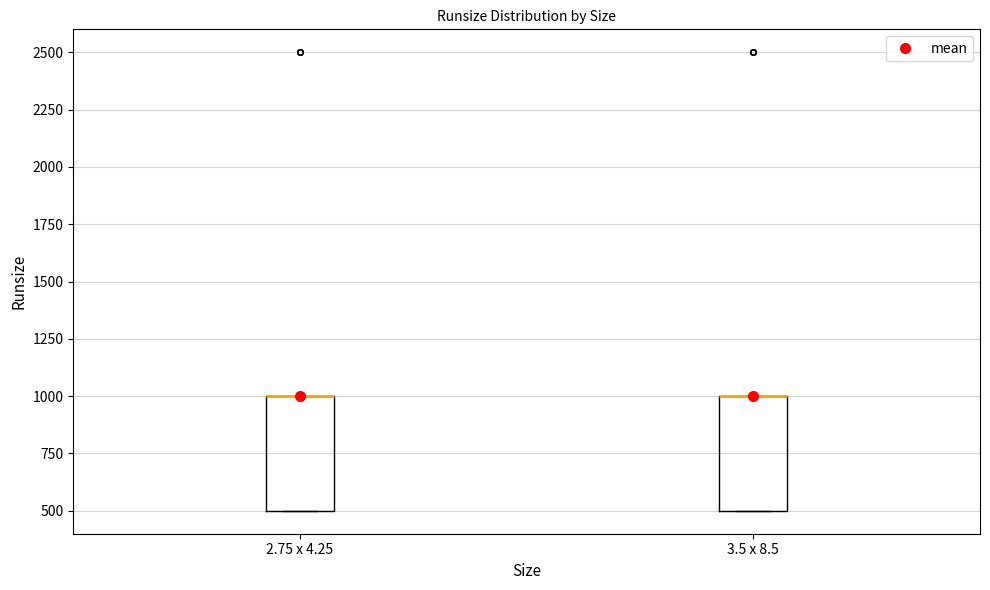

Where is the lower edge of the box for 3.5 x 8.5 on the y-axis? The values are not printed on the chart, so give them approximately, as read against the axis.

500